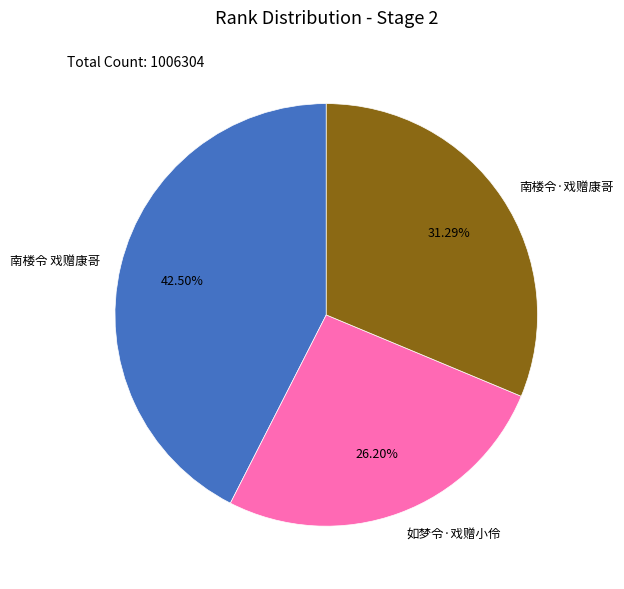

Which category has the smallest portion of the pie?

如梦令·戏赠小伶